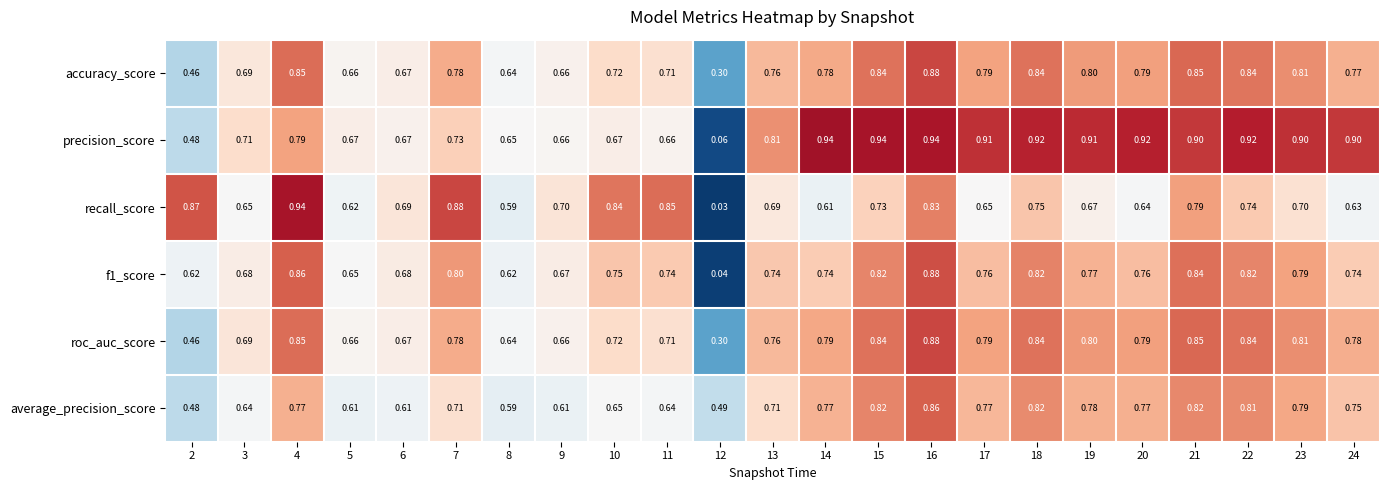

Which series has the widest spread of values?

recall_score